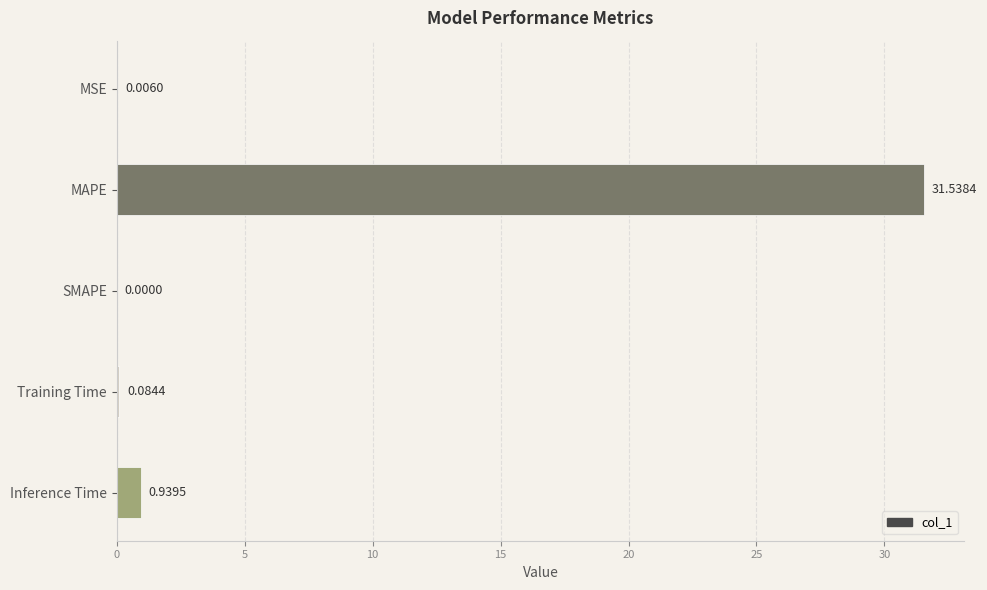

What is the average value?

6.5